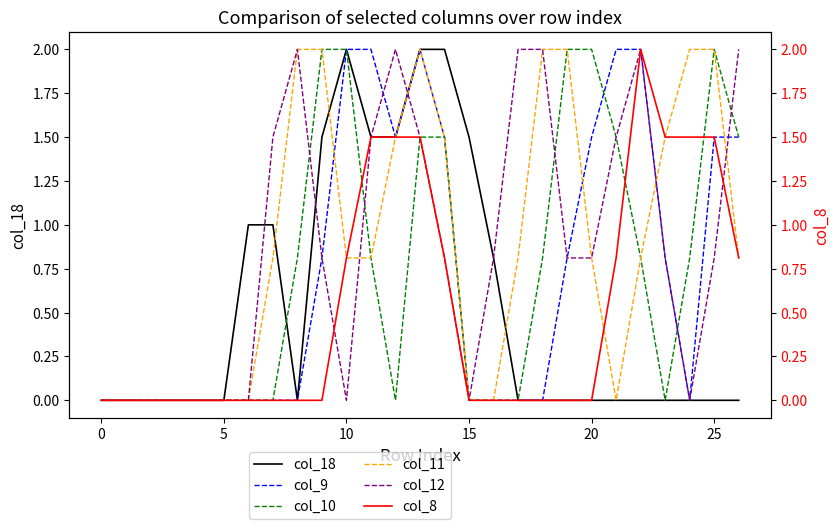

What are all the series names shown in the legend?

col_18, col_9, col_10, col_11, col_12, col_8